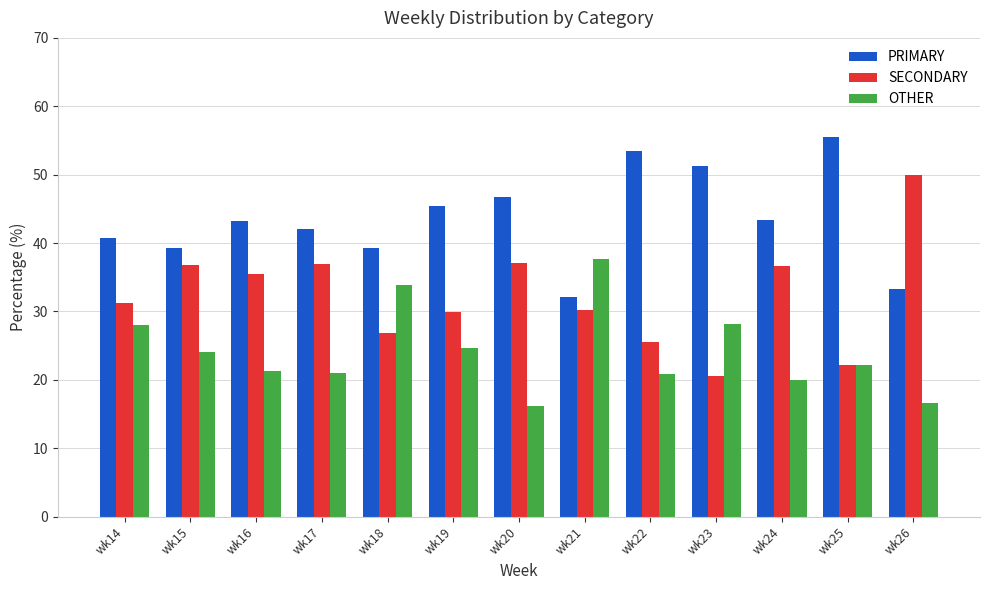

Where is SECONDARY nearest to the value 35?

wk16